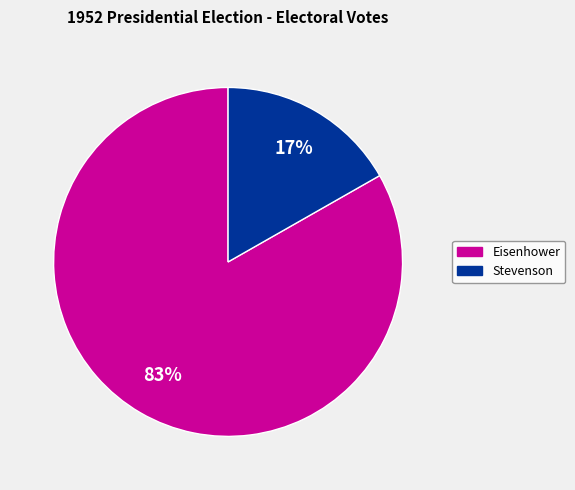

To the nearest percent, what percentage of the pie is Eisenhower?

83%